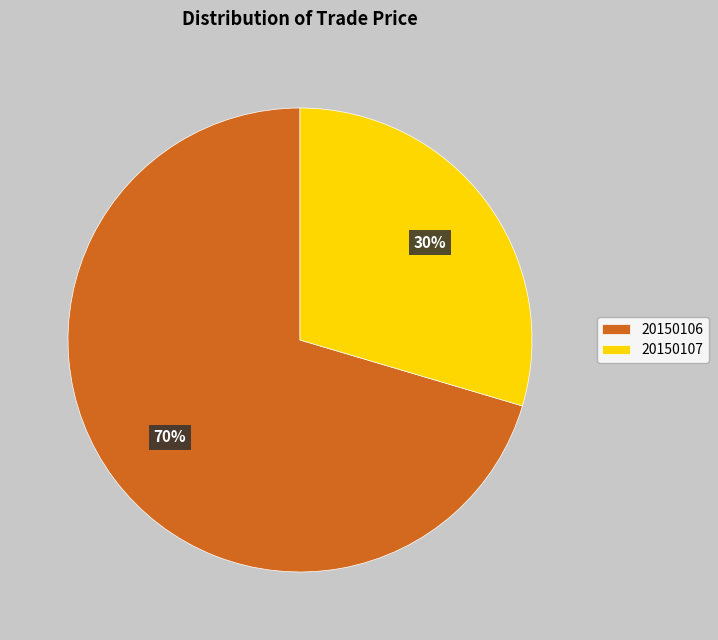

Count the number of slices in the pie.

2